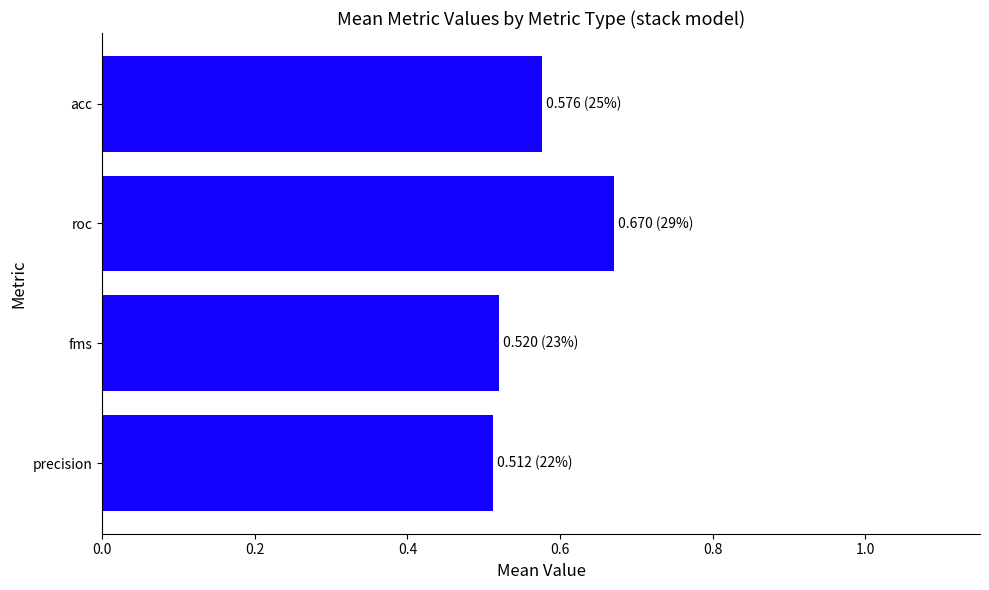

True or false: the data shows 0.8 at fms.

False